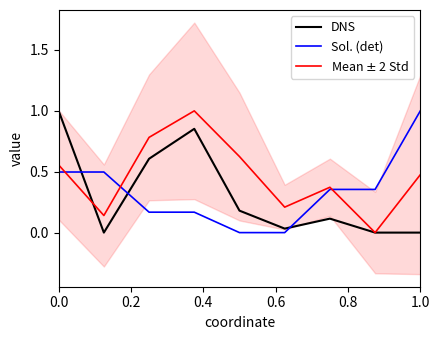

How many interior local peaks does the Mean $\pm$ 2 Std series have?

2